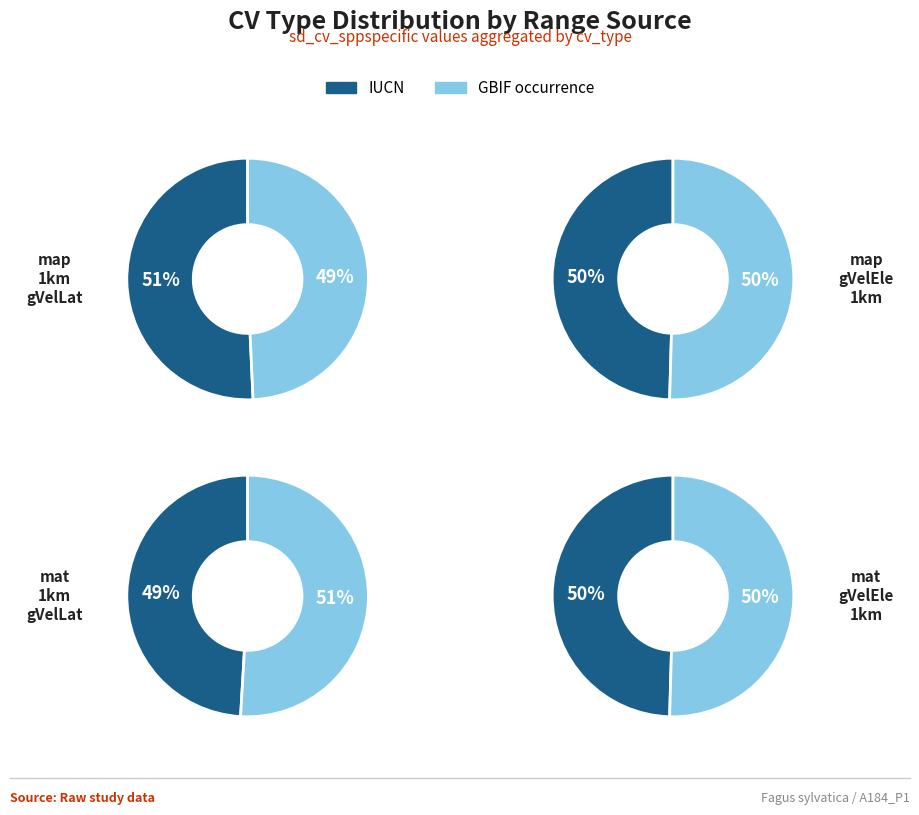

Does mat_1km_gVelLat account for over 50% of the chart?

No